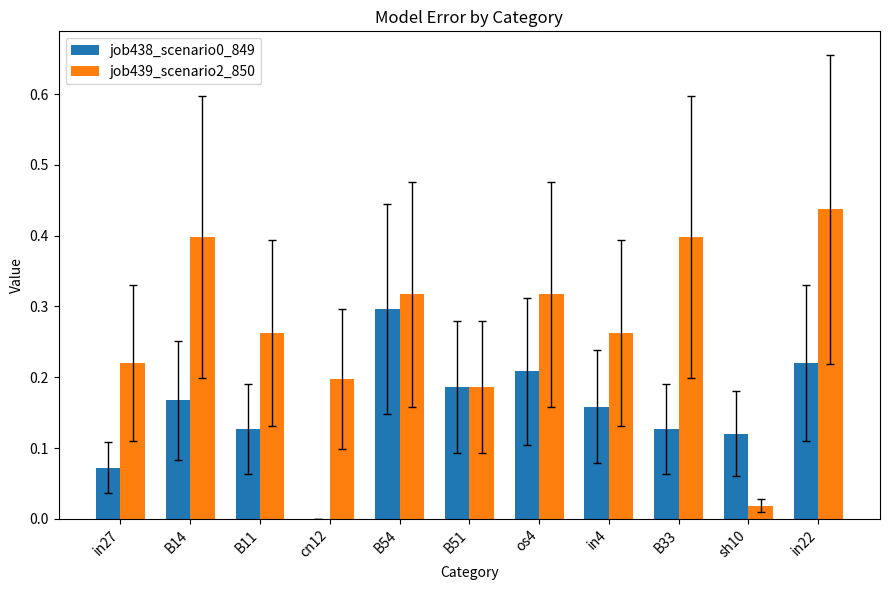

What is the total value across all series at B14?

0.6